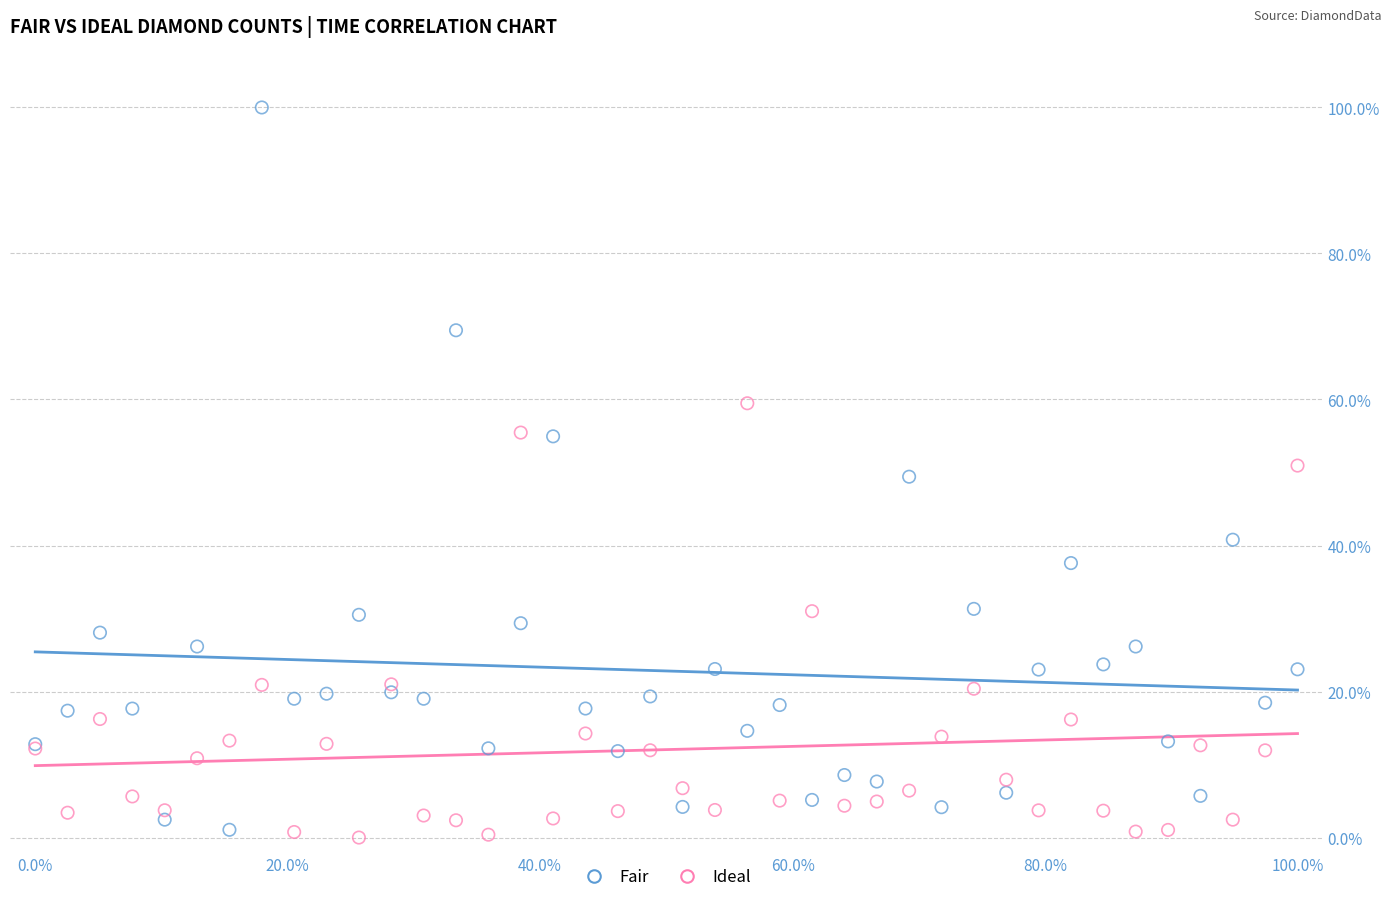

What are all the series names shown in the legend?

Fair, Ideal